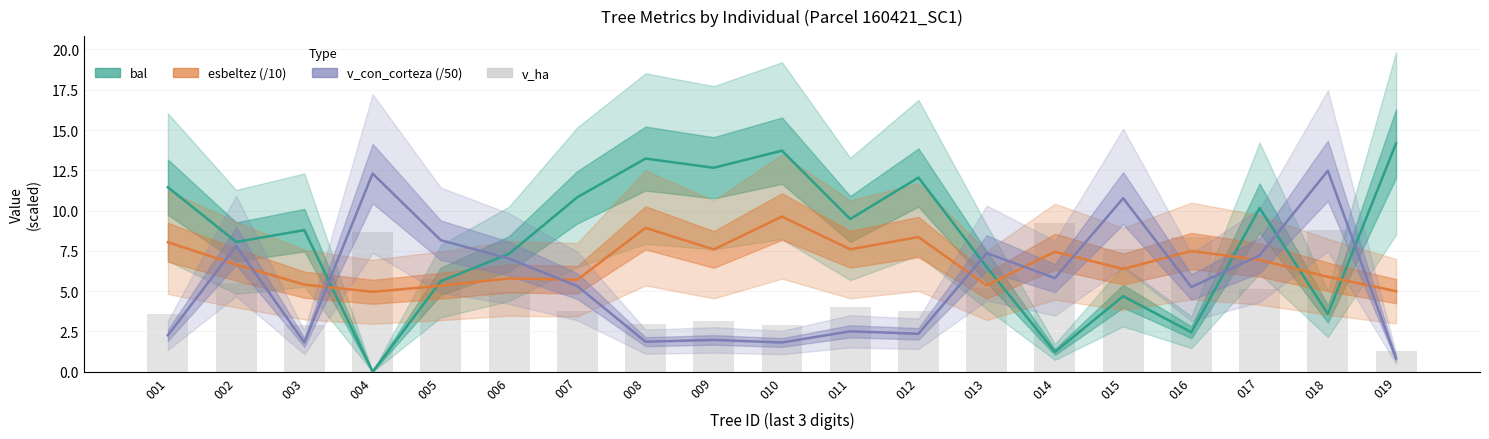

At which category is the sum across all series the highest?

018